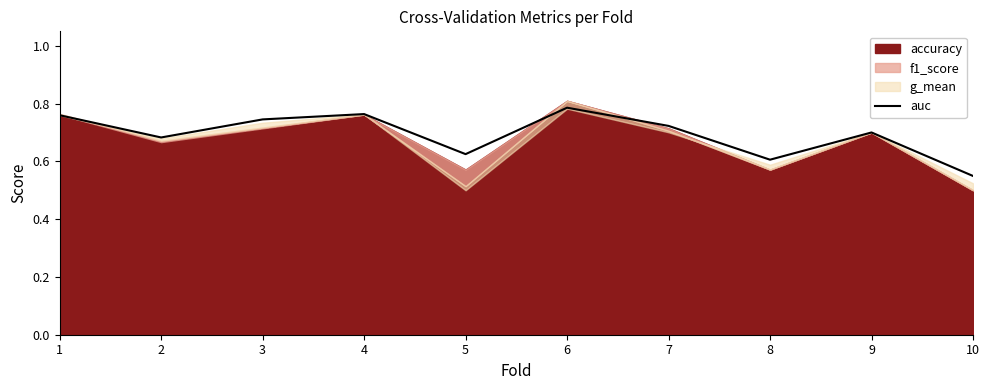

Rank the categories by value from highest to lowest.

6, 4, 1, 3, 7, 9, 2, 5, 8, 10